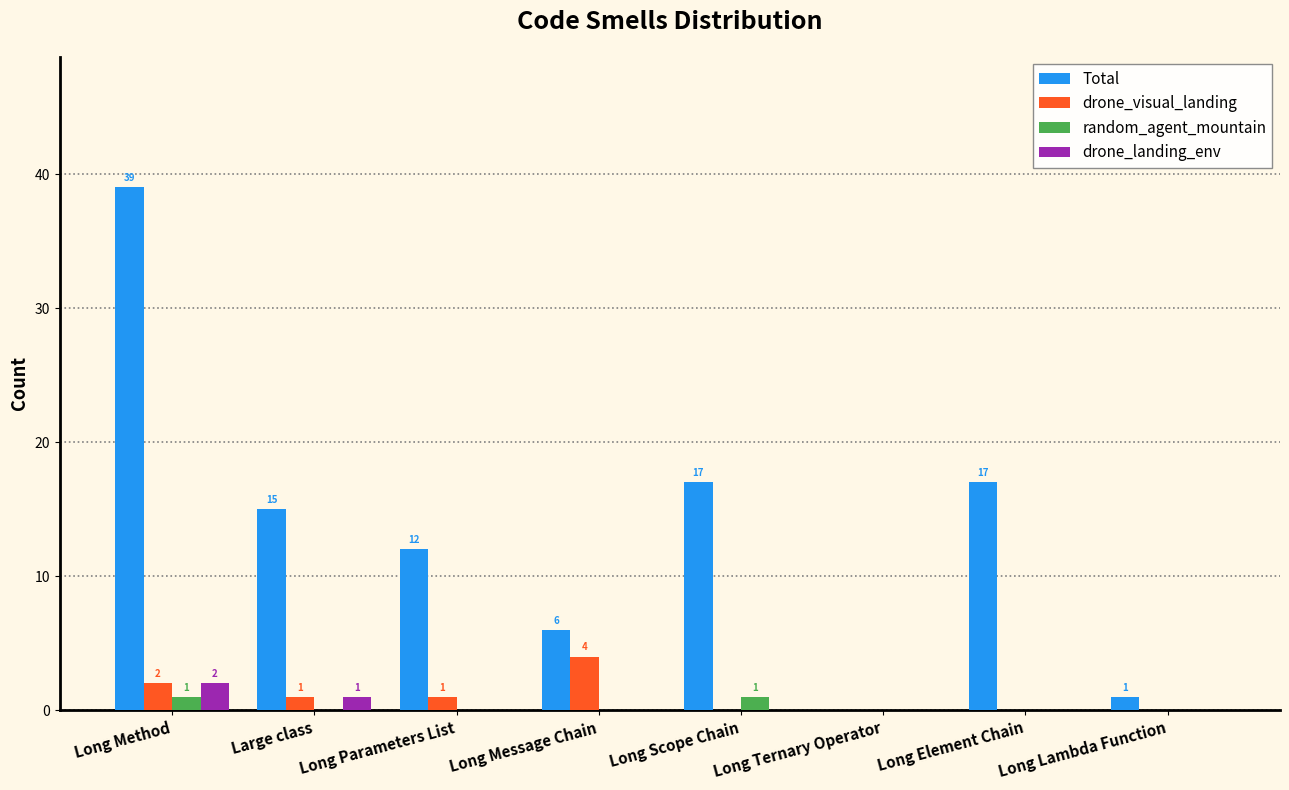

Are the bars grouped side by side (vs. stacked)?

Yes